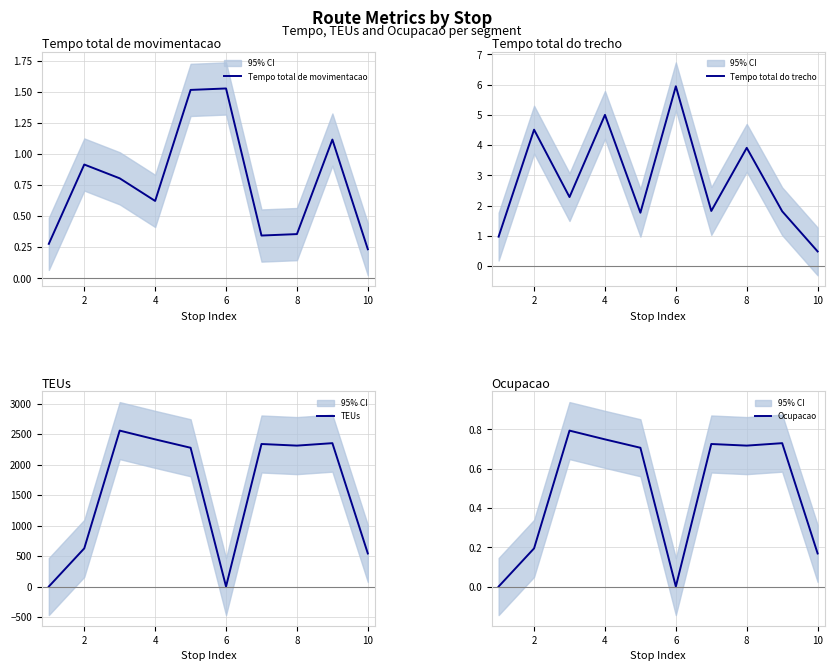

How many lines are shown in the chart?

4